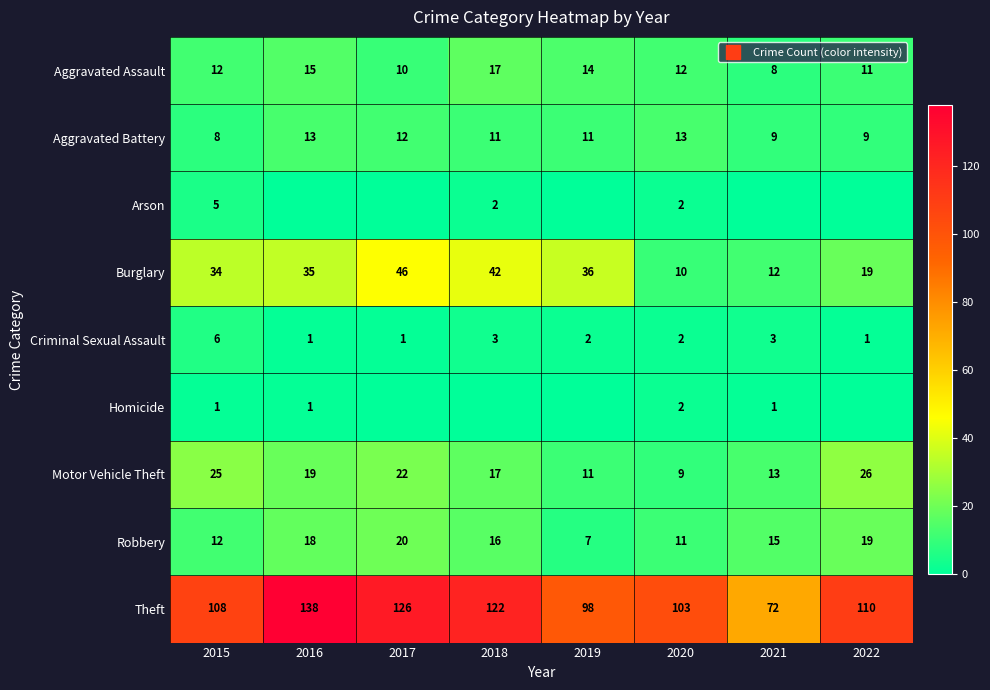

What is the minimum value for Criminal Sexual Assault?

1